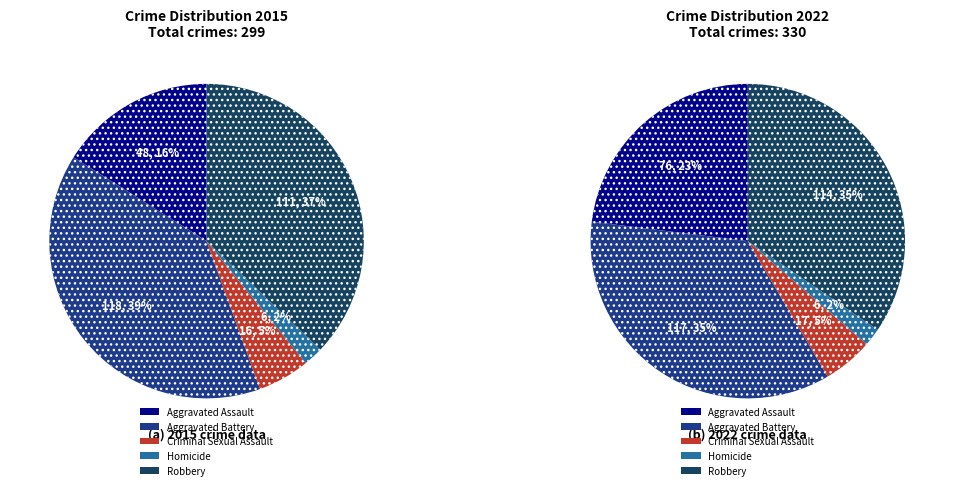

Combined, do Criminal Sexual Assault and Homicide account for over 50%?

No